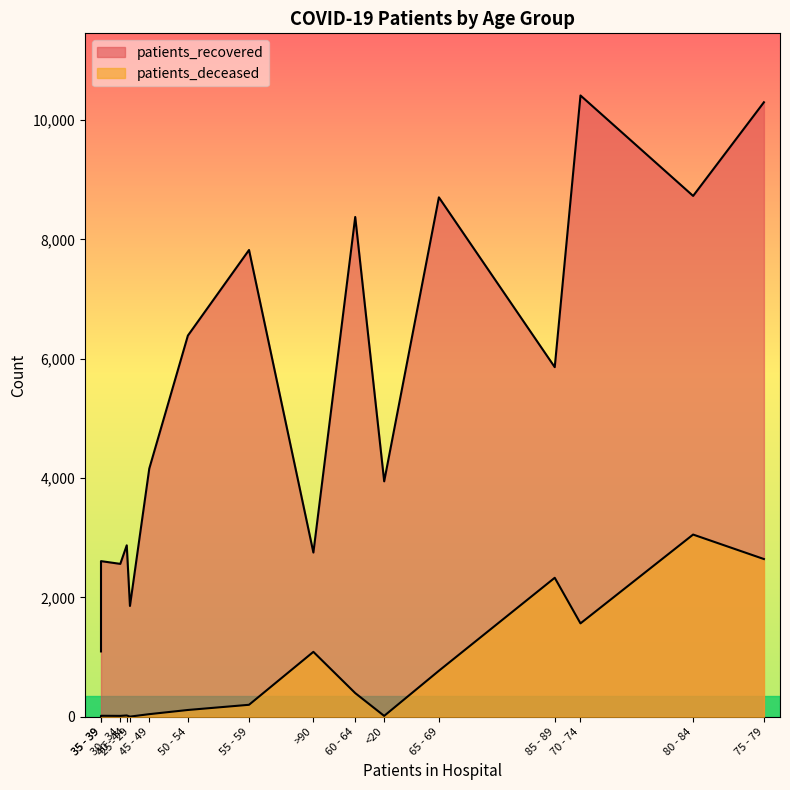

Is it true that patients_recovered equals 6387 at 50 - 54?

True